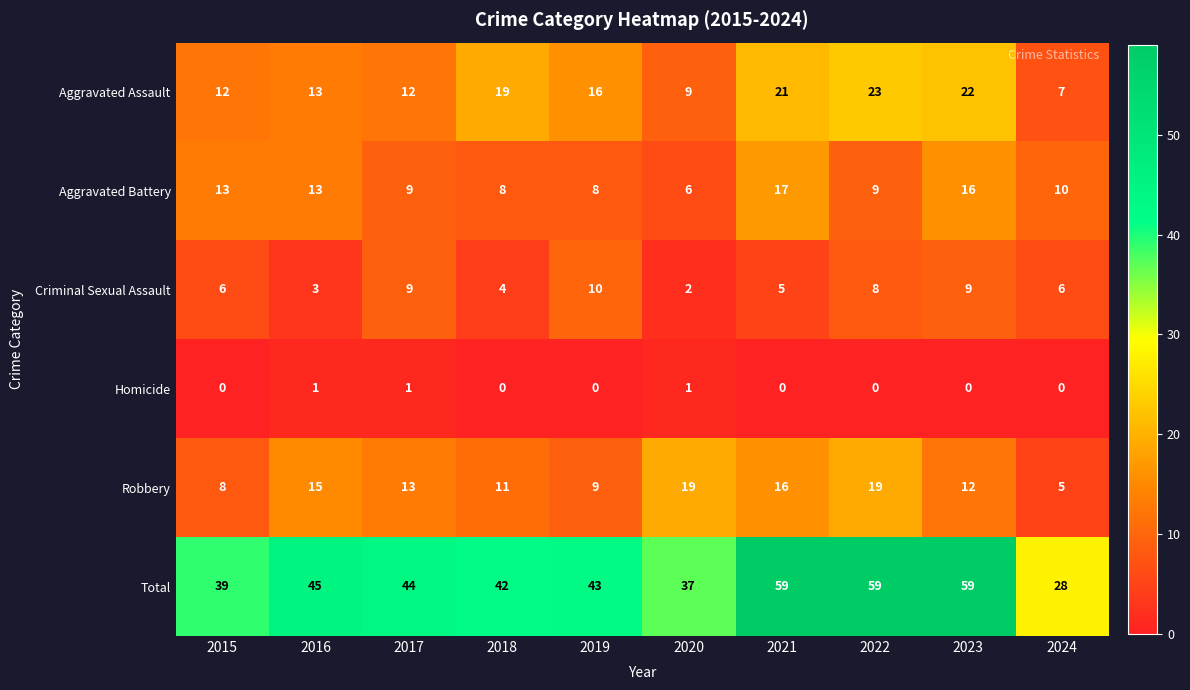

What is the average value of the Criminal Sexual Assault series?

6